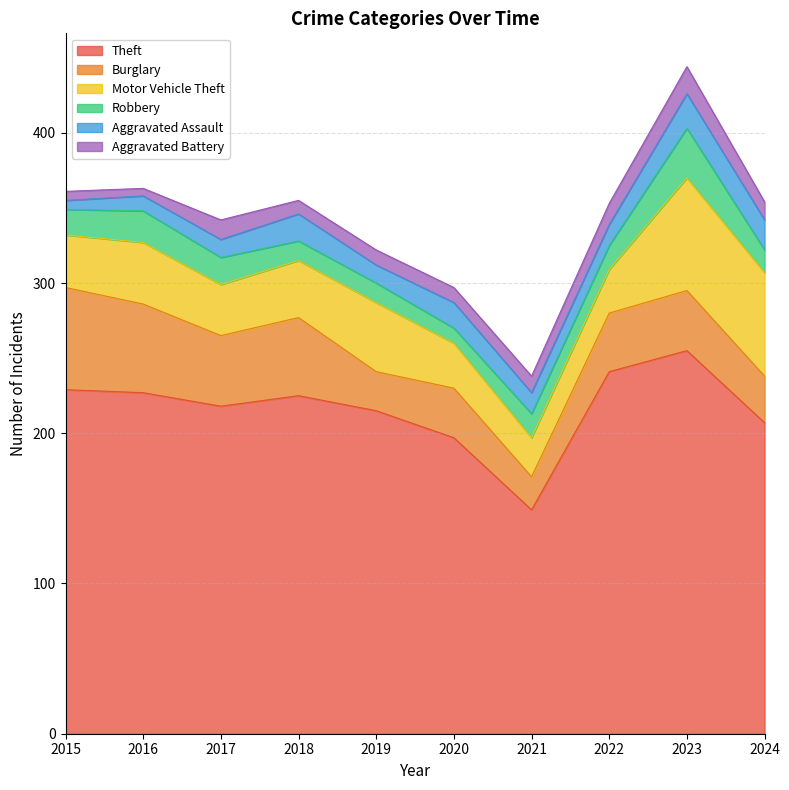

What is the difference between the highest and lowest values at 2018?

216